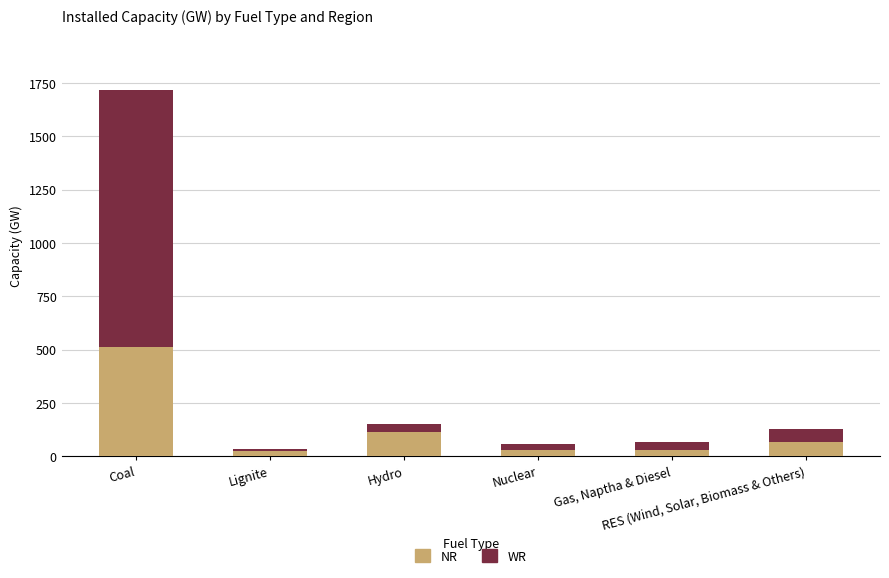

How many values in the NR series are below 67?

3